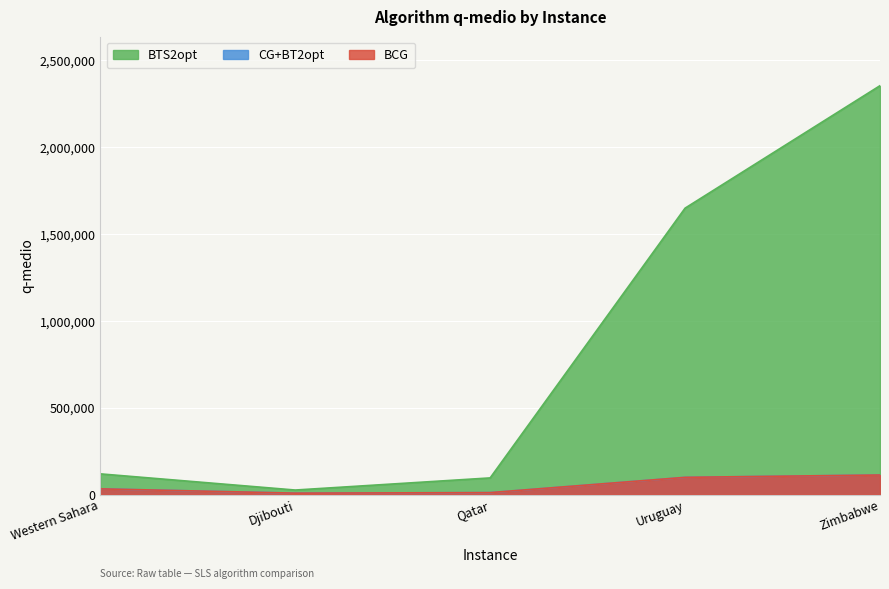

Rank the categories by BCG value from highest to lowest.

Zimbabwe, Uruguay, Western Sahara, Qatar, Djibouti